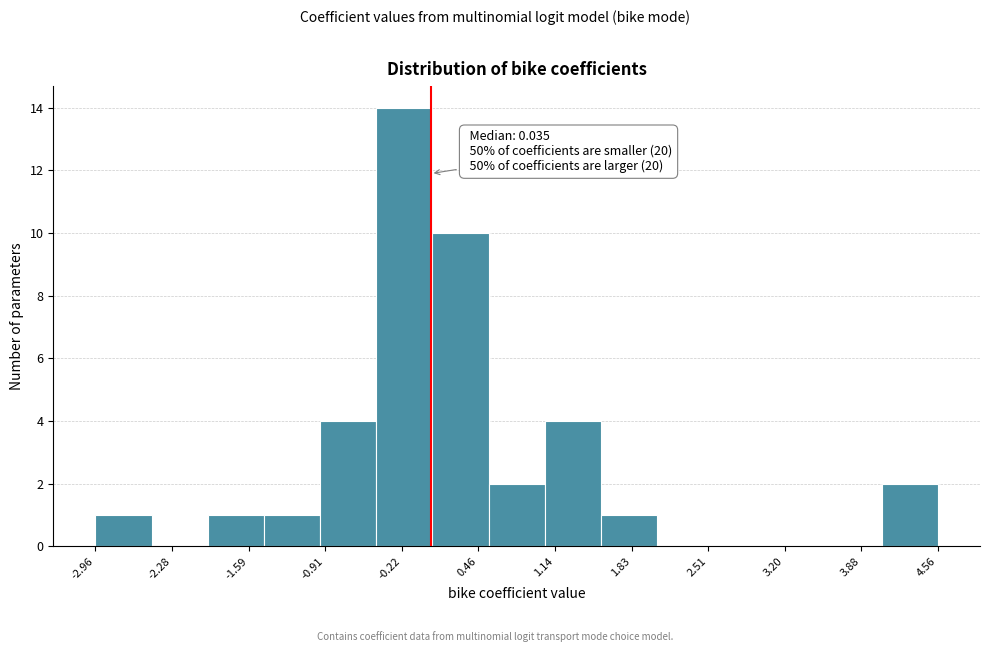

Which range on the x-axis has the tallest bar?

-0.5 to 0.0